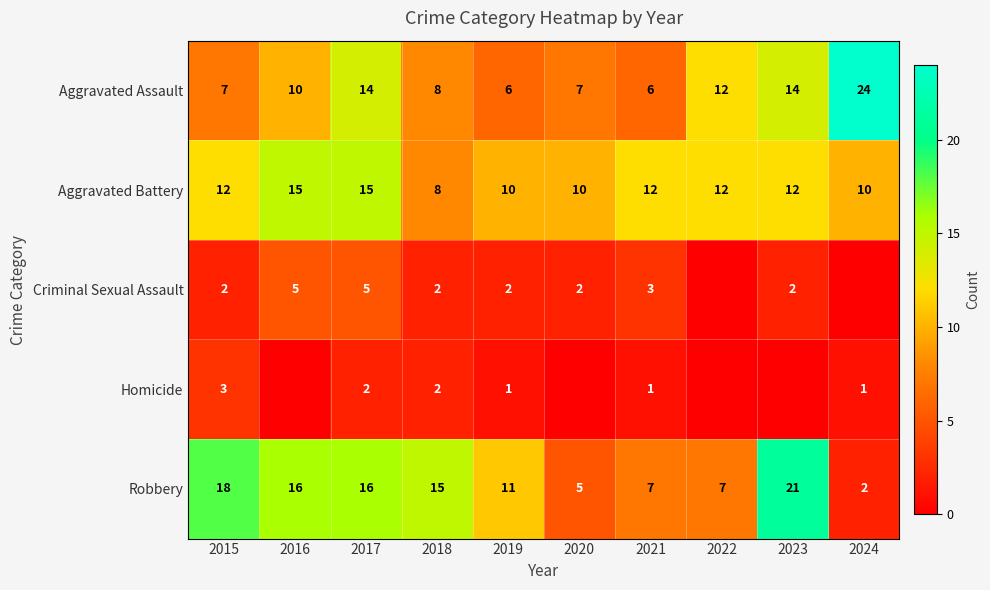

What is the difference between the second highest and minimum values in the Aggravated Assault series?

8